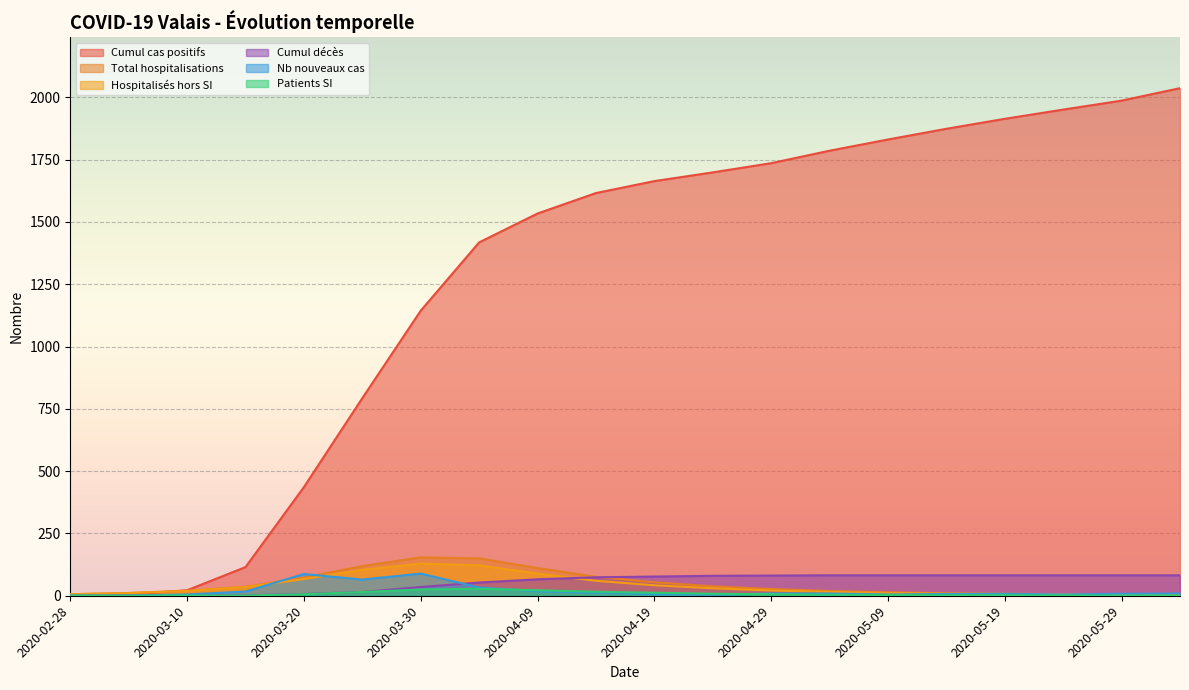

What is the sum of all Cumul décès values?

1064